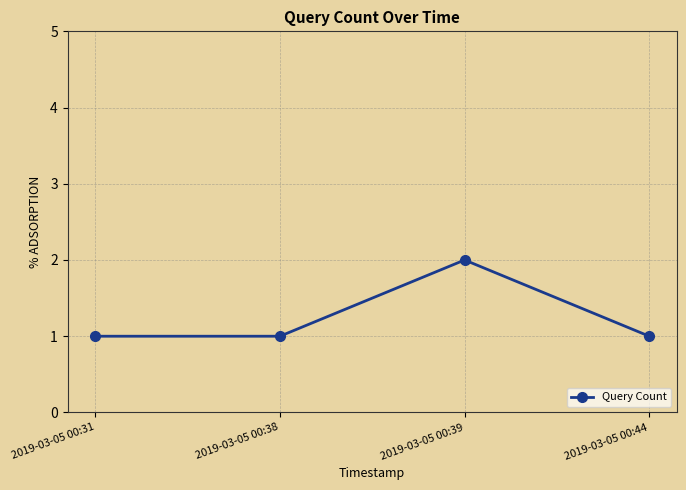

True or false: the data shows 2 at 2019-03-05 00:44.

False